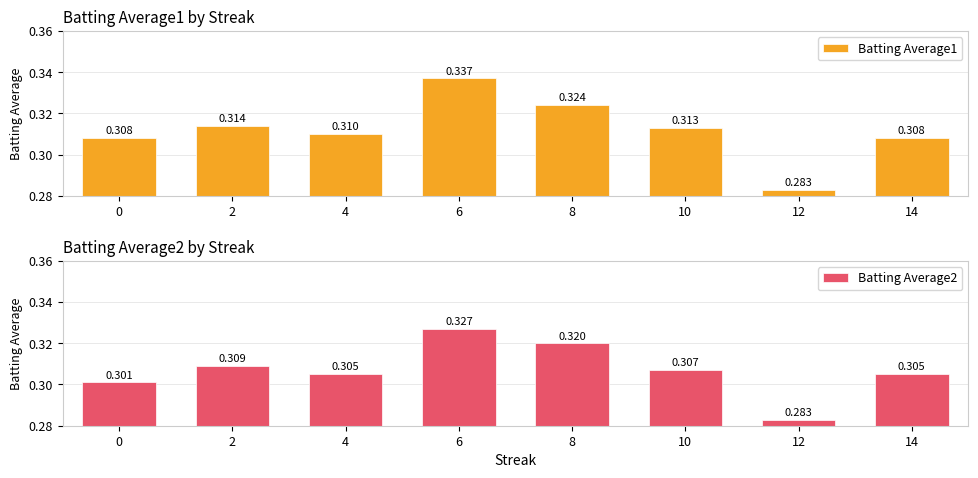

Rank the series by their maximum value, from highest to lowest.

Batting Average1, Batting Average2